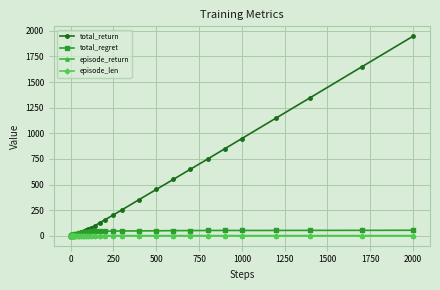

What is the maximum value for total_regret?

53.7